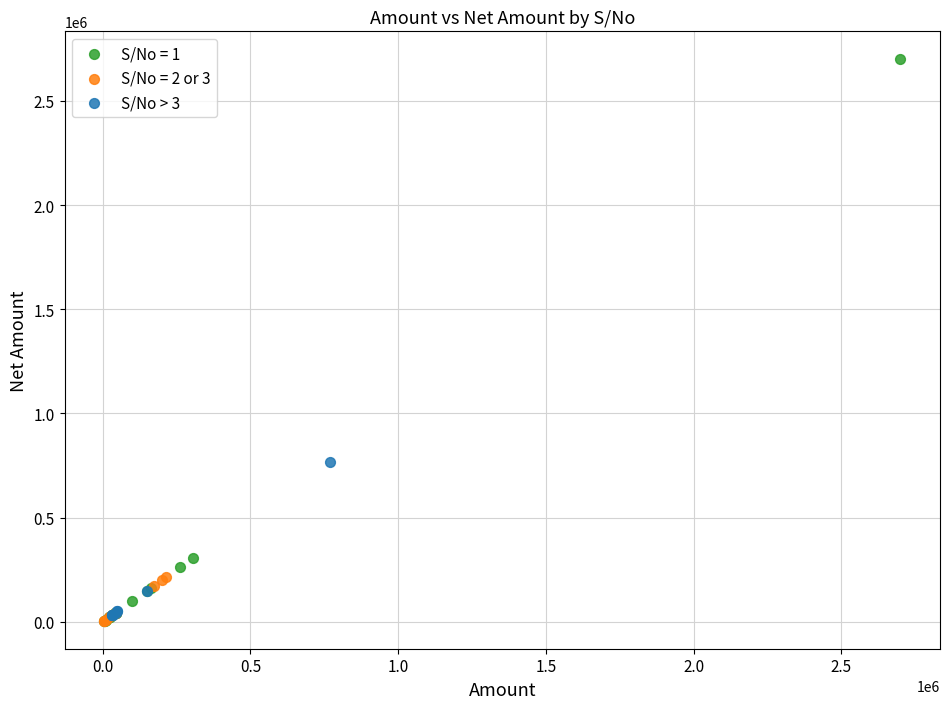

Which series has the largest Y range (max minus min)?

S/No = 1